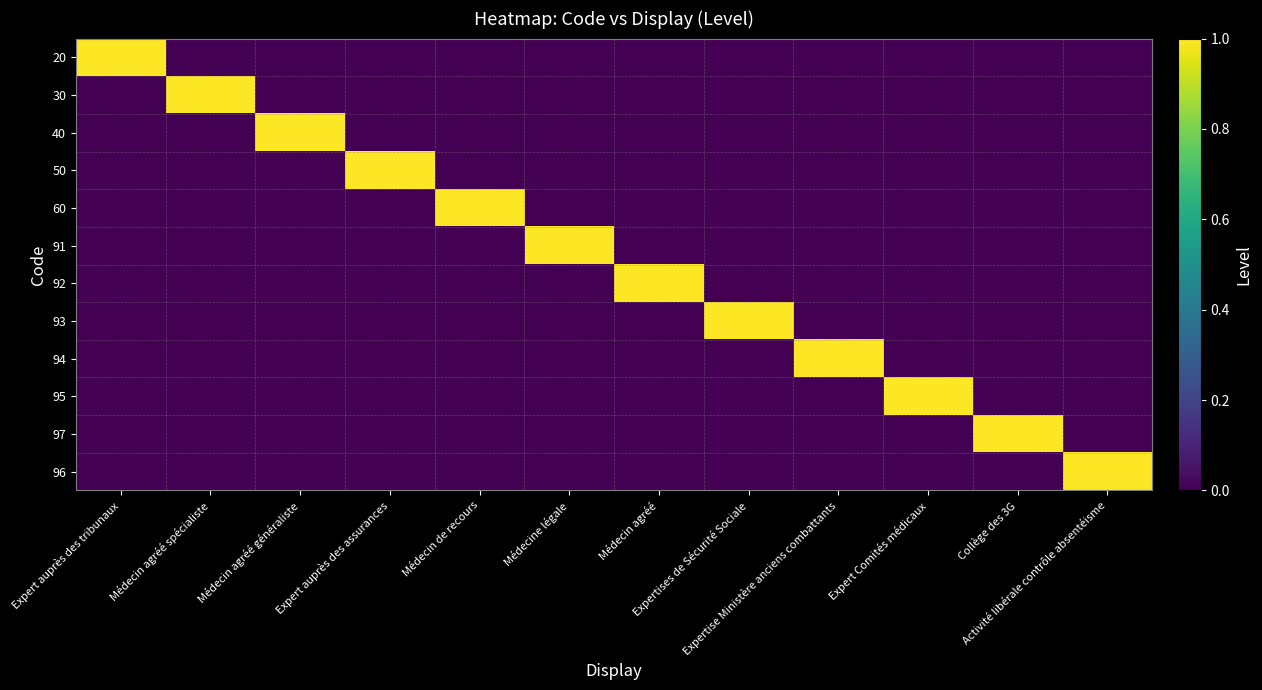

List the series in order of their peak value, highest first.

20, 30, 40, 50, 60, 91, 92, 93, 94, 95, 97, 96